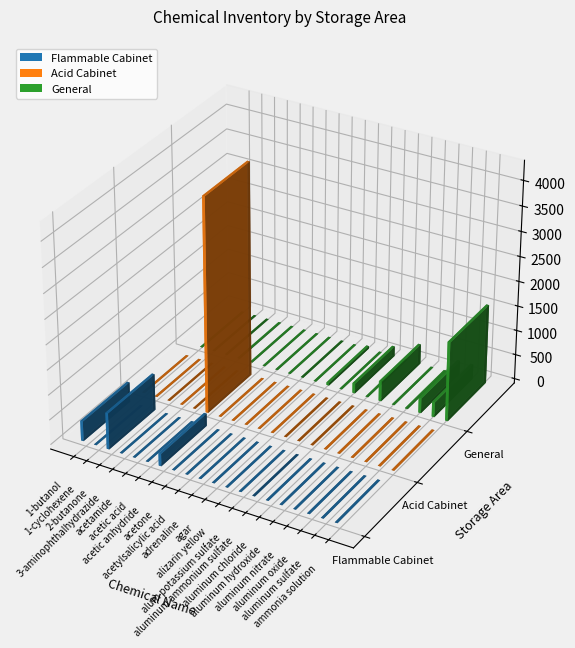

The value of Acid Cabinet at 3-aminophthalhydrazide is 0. True or false?

True